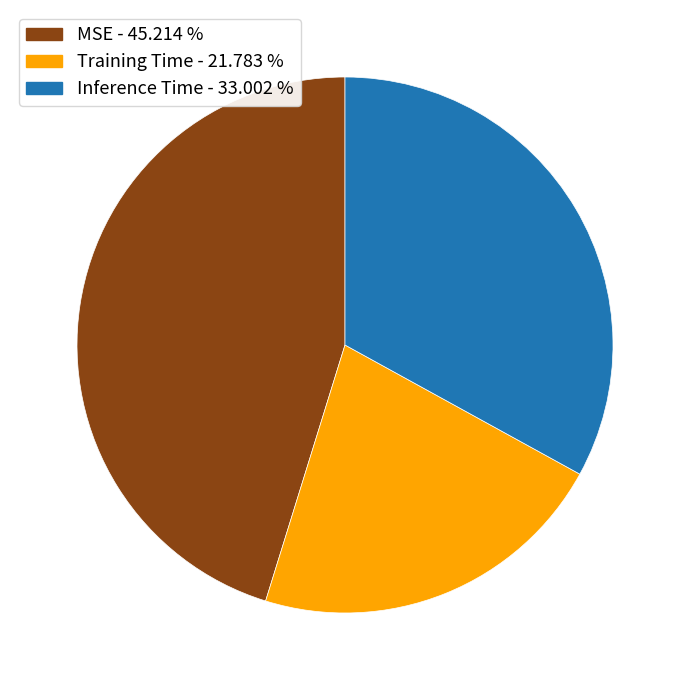

Combined, do Inference Time and MSE account for over 50%?

Yes